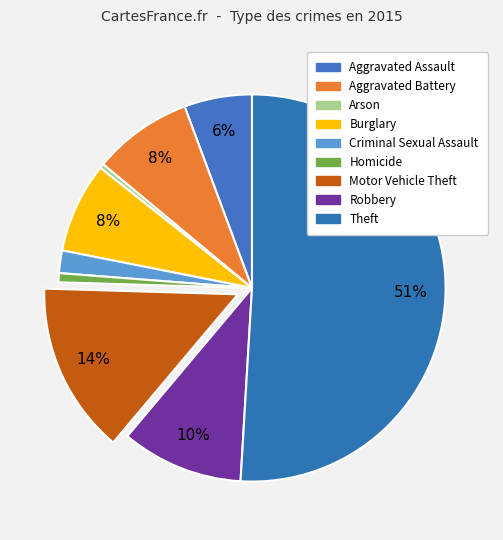

Which slice is the largest?

Theft